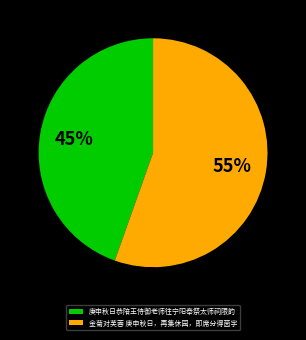

Rank the categories by value from highest to lowest.

金菊对芙蓉 庚申秋日，再集休园，即席分得茵字, 庚申秋日恭陪王侍御老师往宁阳奉祭太师祠限韵